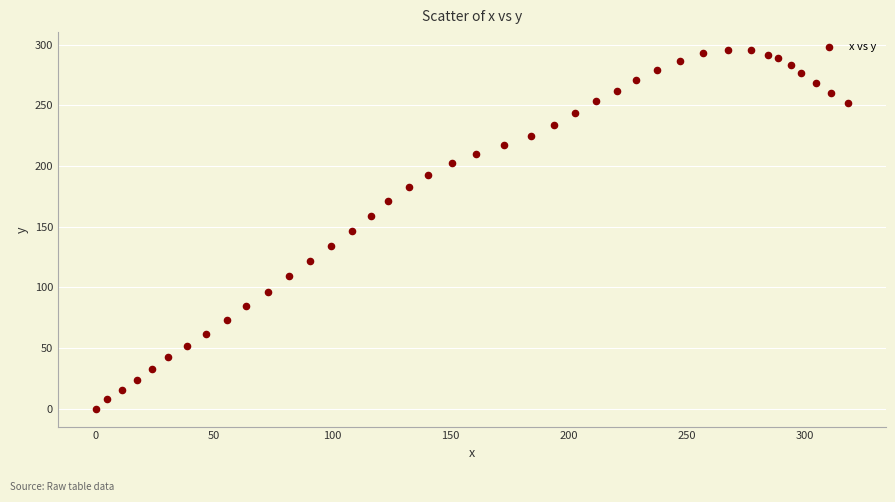

What is the range of Y values (max minus min)?

295.6